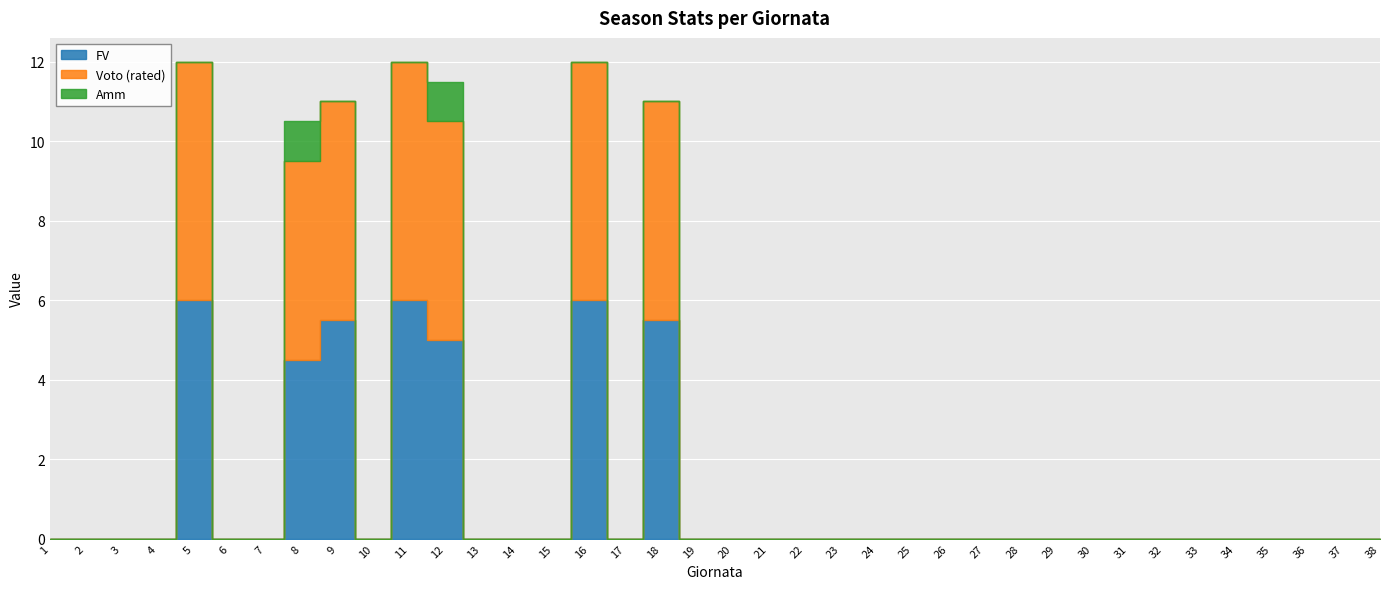

Which has a higher value, 1 or 27?

1